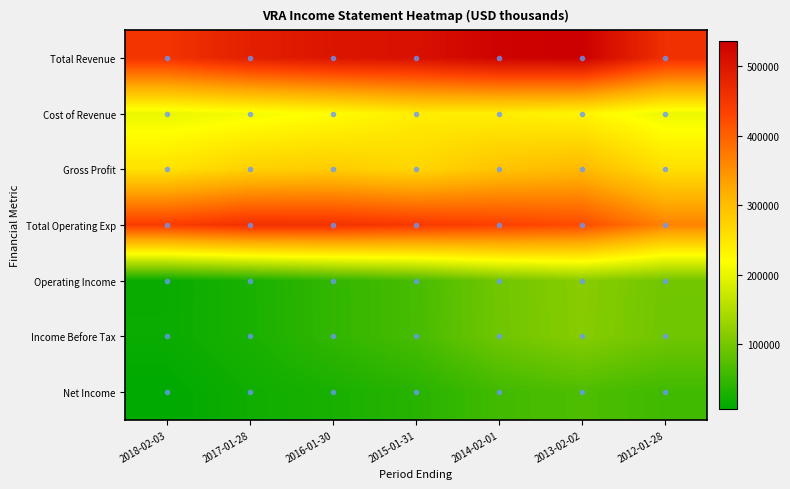

How many series are shown in this chart?

7